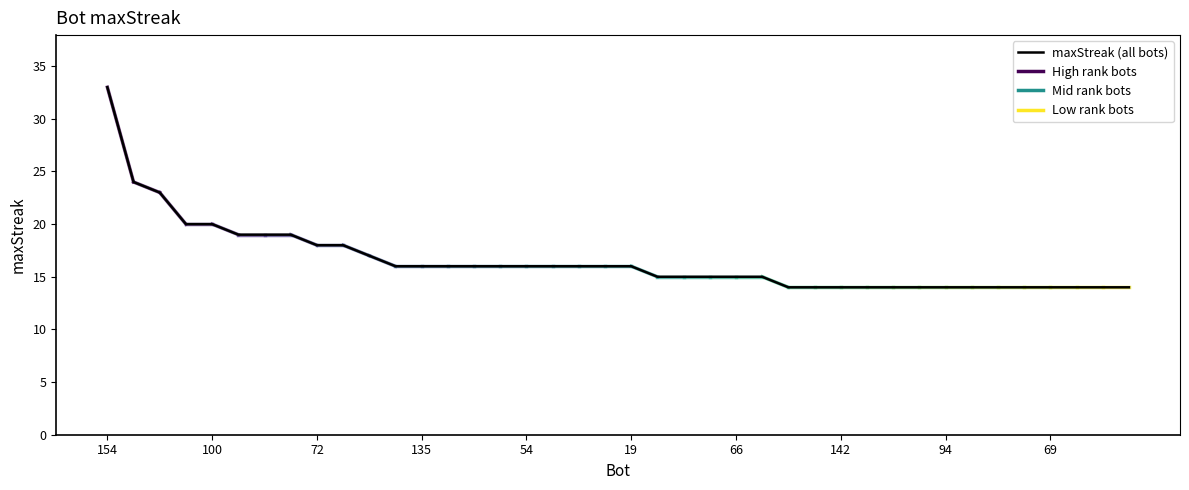

What is the label of the 9th point from the left?

72